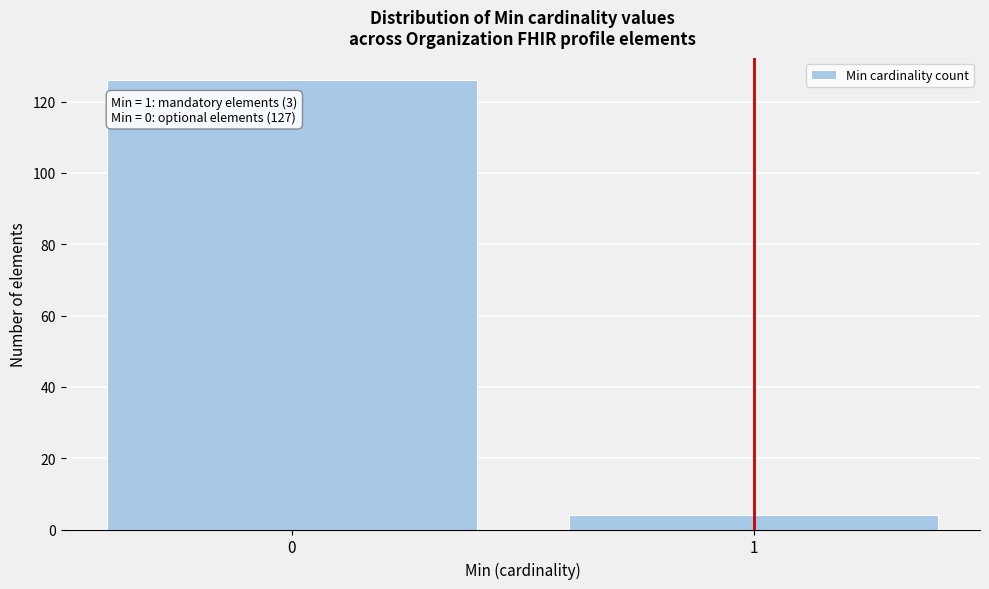

Reading right to left, transcribe all the data shown in this chart.

4	126